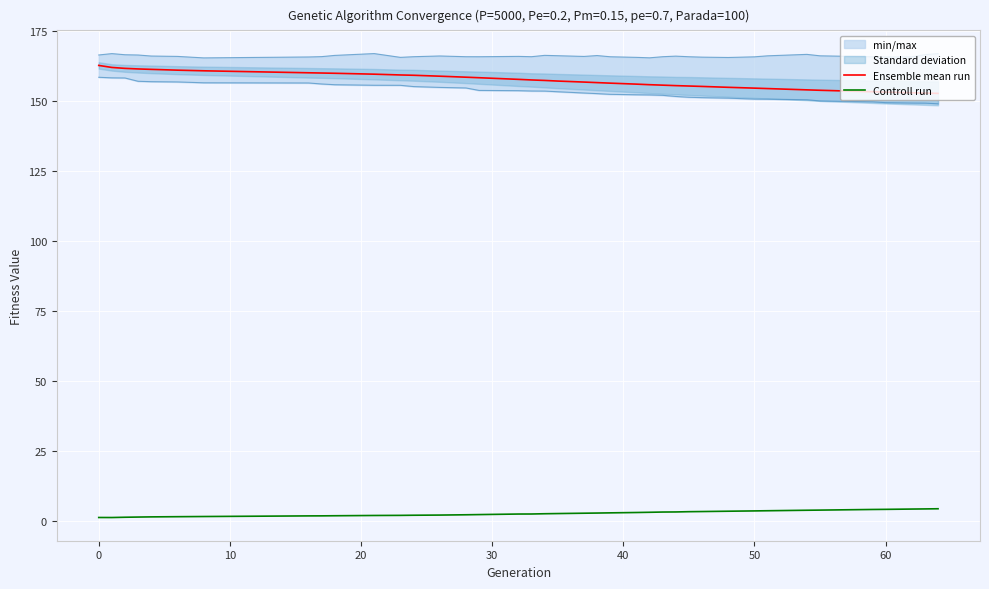

Does the chart display data point markers on the line(s)?

No